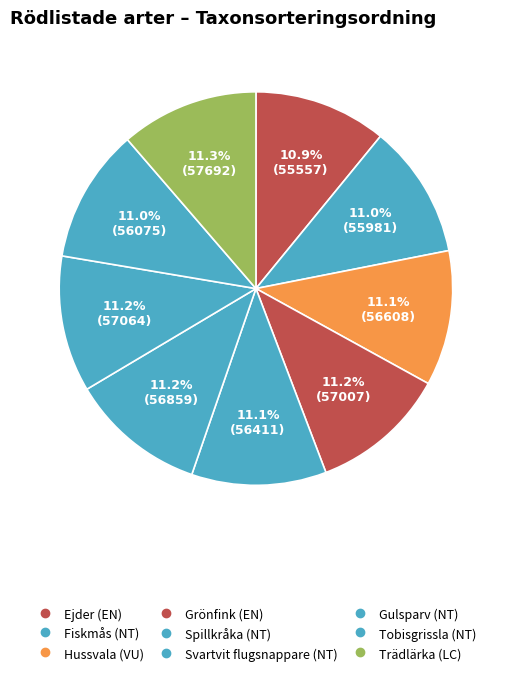

Is there a majority slice in this chart?

No